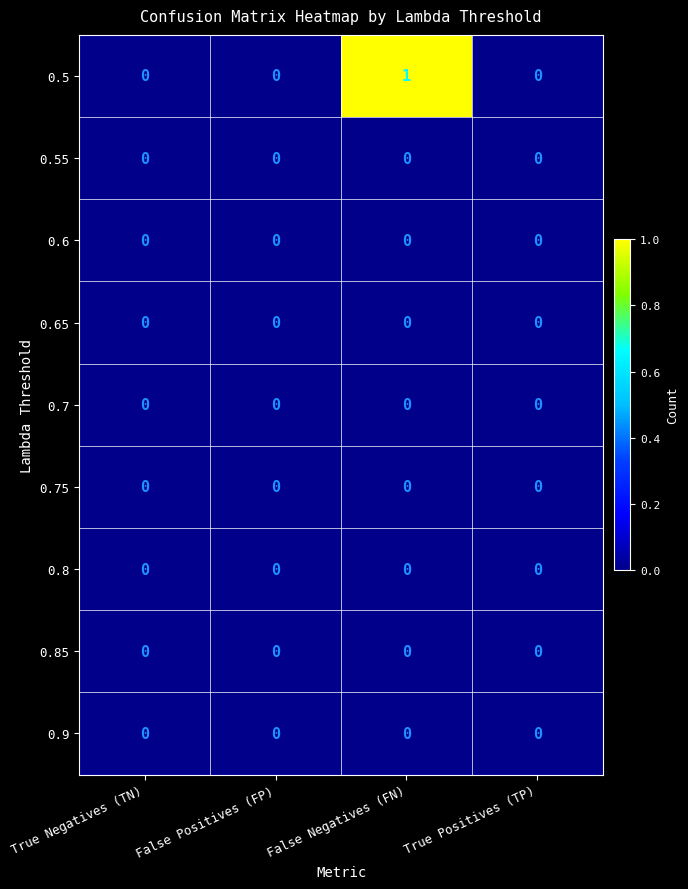

Which series has the largest range (max minus min)?

0.5